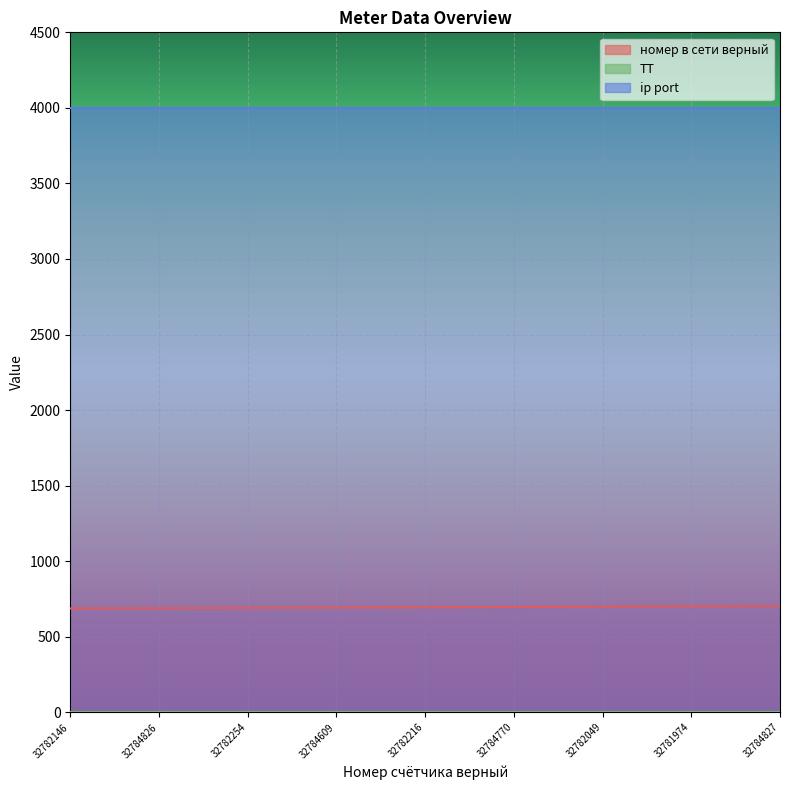

True or false: номер в сети верный and ip port cross at least once.

False